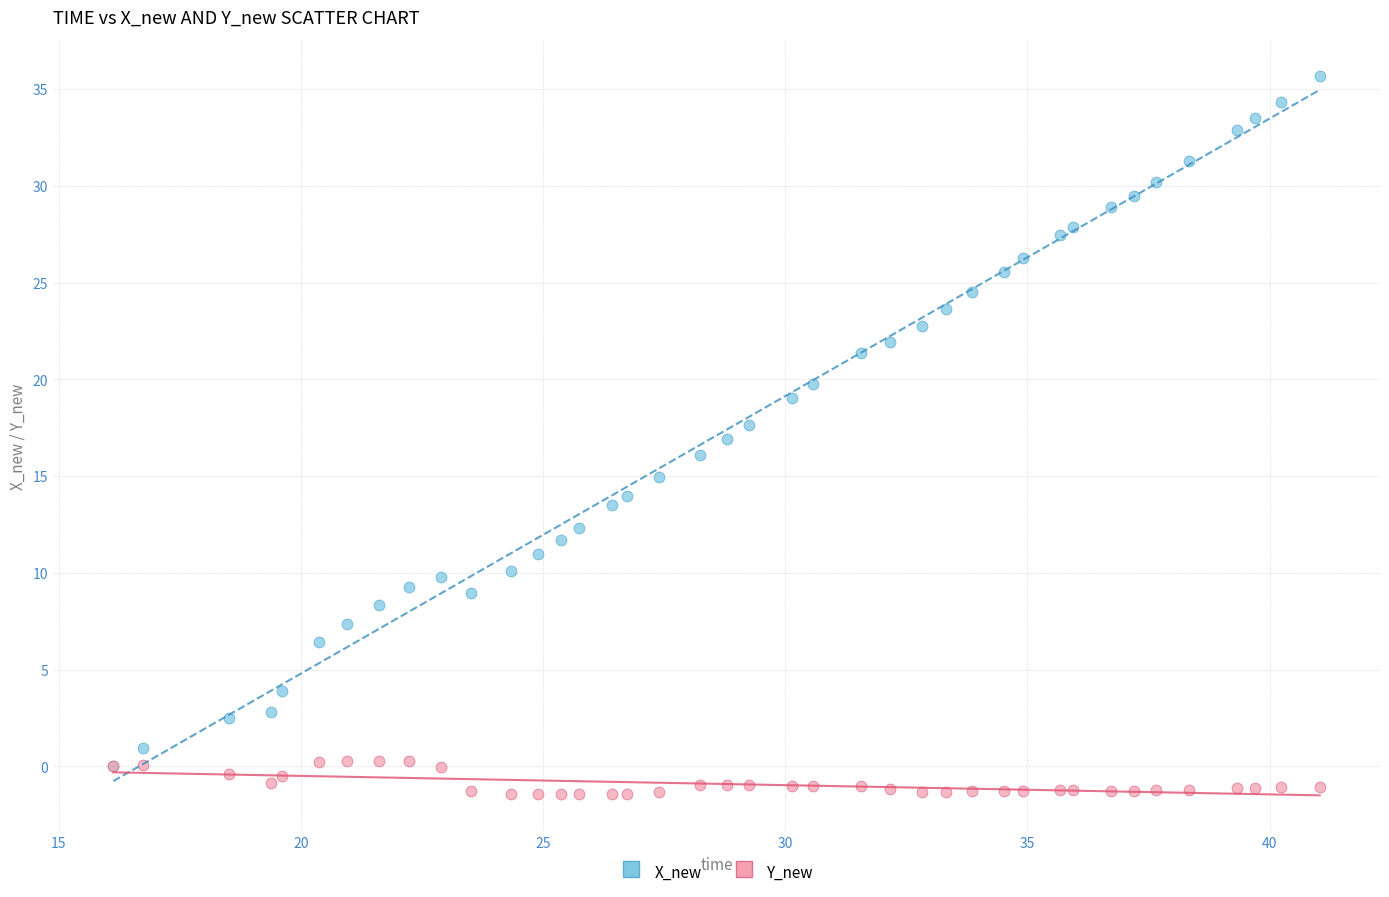

Which series contains the highest Y value?

X_new